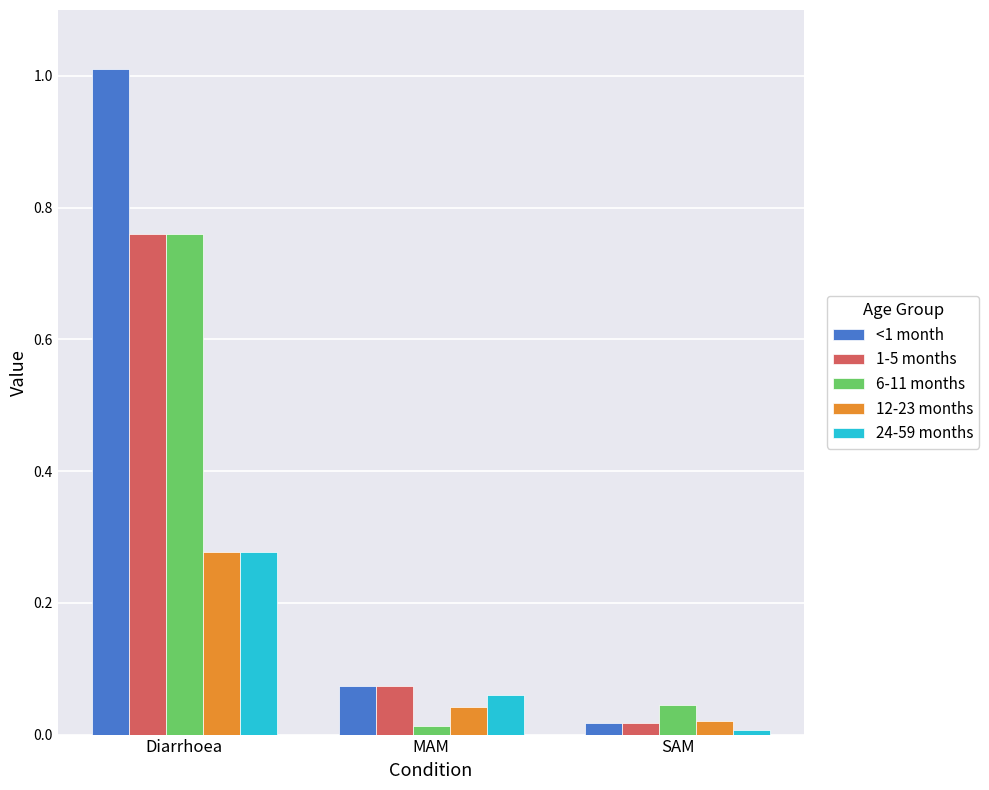

What is the difference between the maximum and minimum values in the 1-5 months series?

0.7